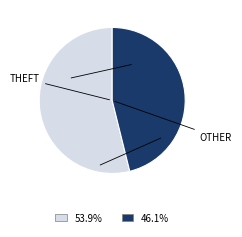

Does any single category account for the majority?

Yes